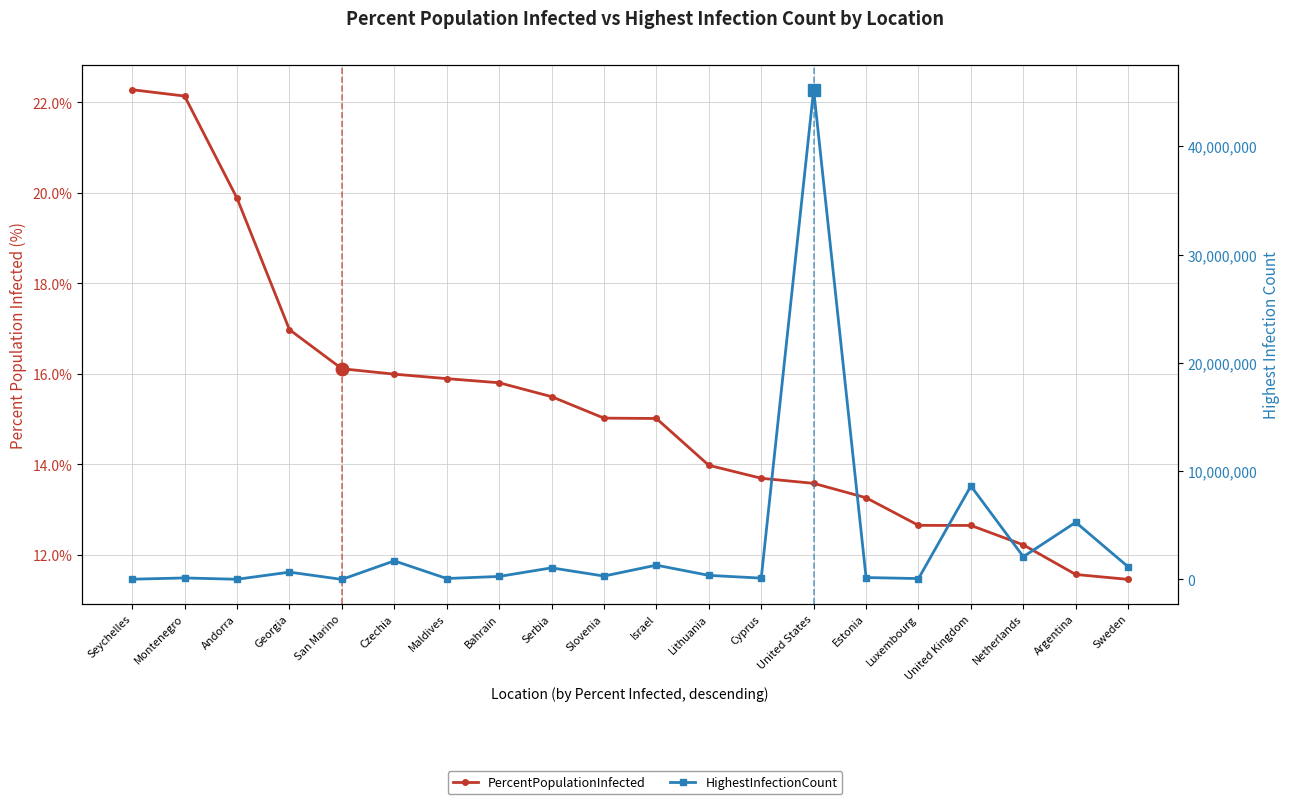

What is the total value across all series at Czechia?

1715531.0